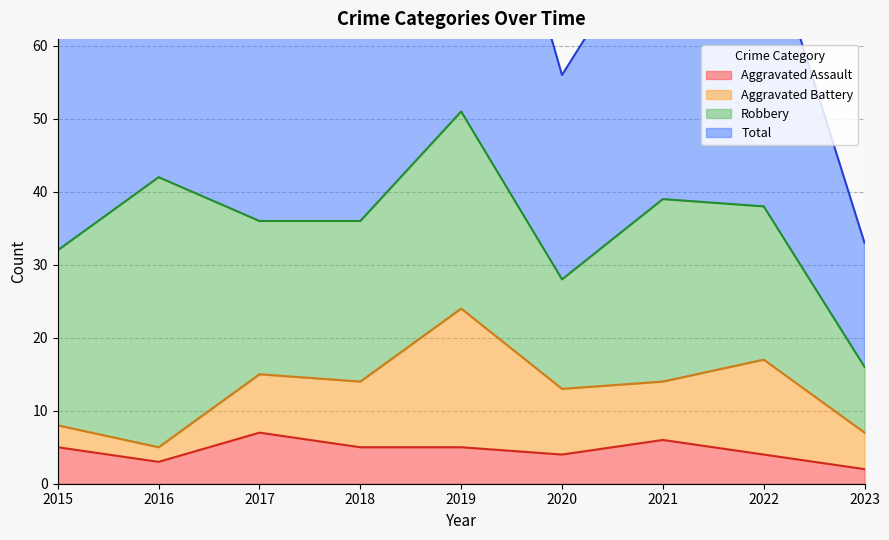

True or false: Aggravated Assault has a value of 3 at 2023.

False